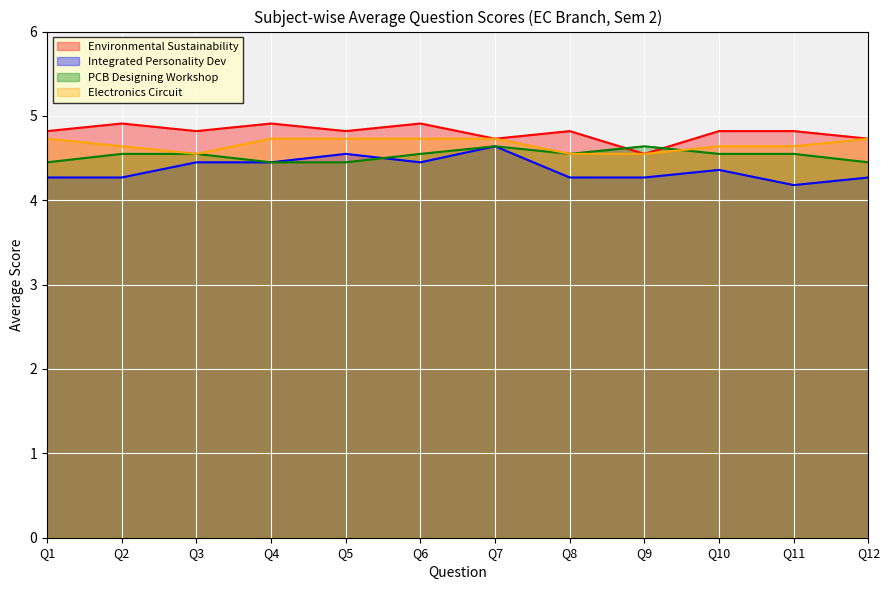

What is the greatest value displayed?

4.9